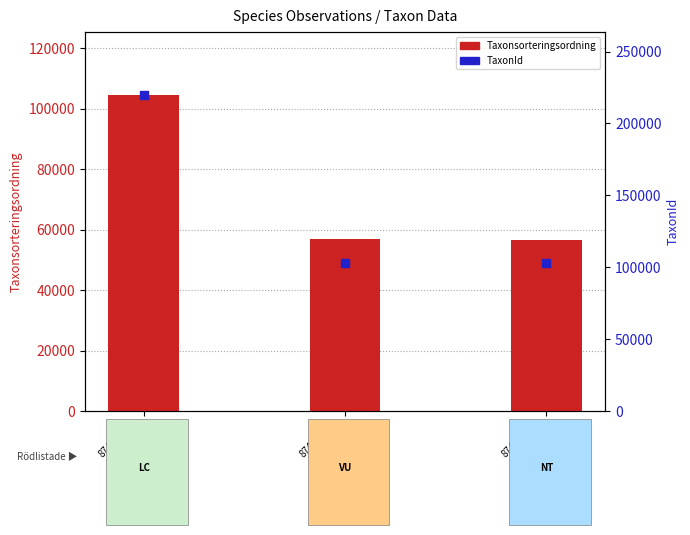

What are all the series names shown in the legend?

Taxonsorteringsordning, TaxonId